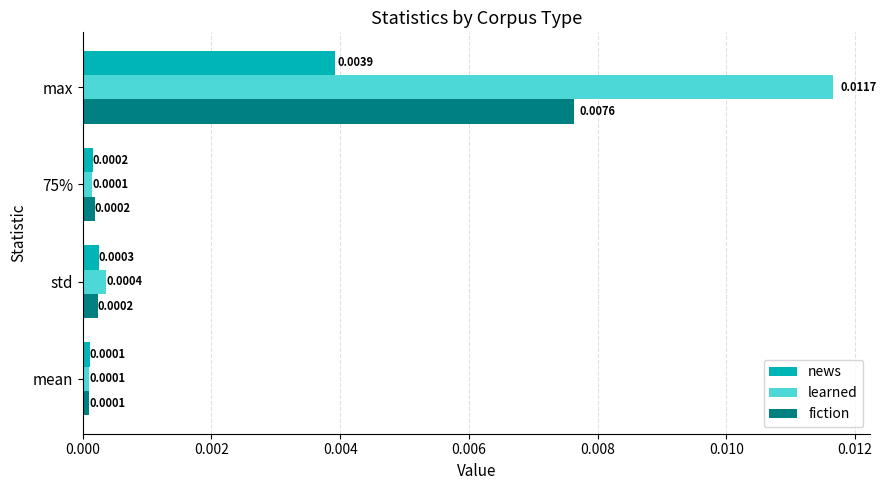

Which category has the highest value in the news series?

max